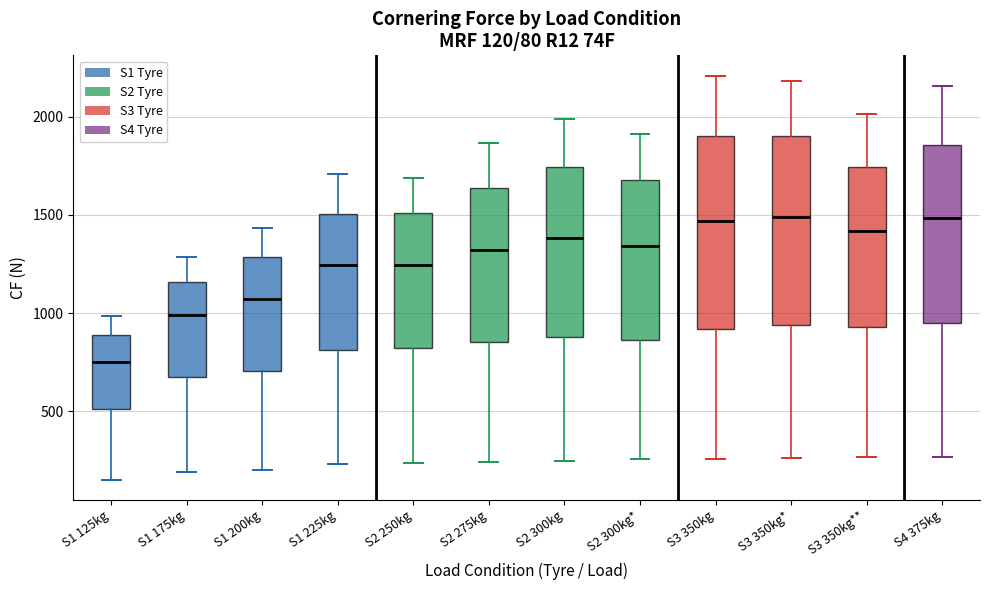

Which box's median line is the lowest?

S1 125kg